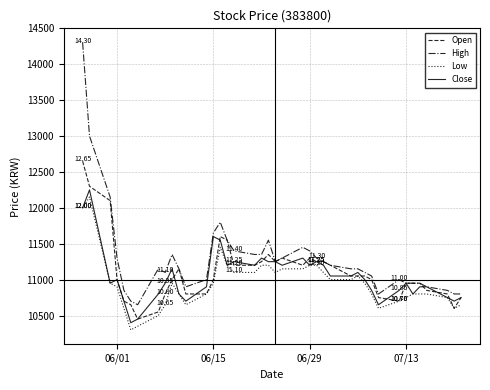

What is the difference between the second highest and minimum values in the Open series?

1850